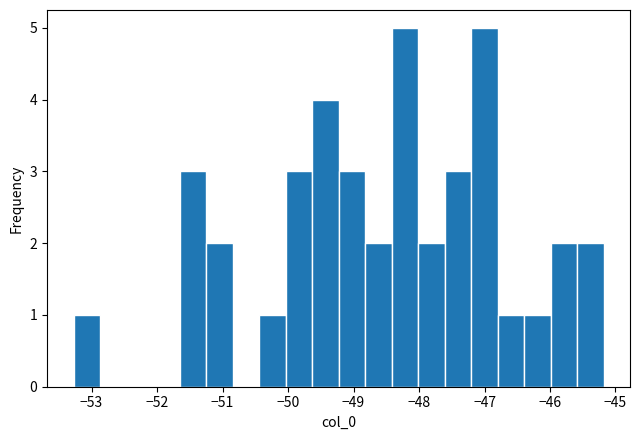

How tall is the bar that spans -50.0 to -49.6 on the x-axis? Neither the bar edges nor the heights are printed on the chart, so give them approximately, as read against the axes.

3